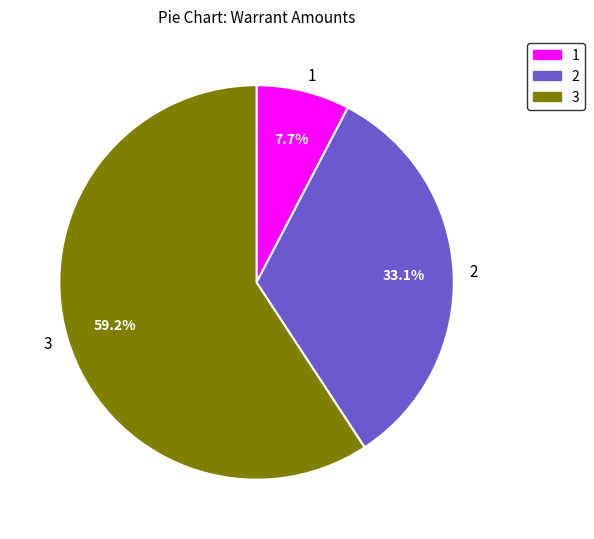

To the nearest percent, what is the average slice percentage?

33%